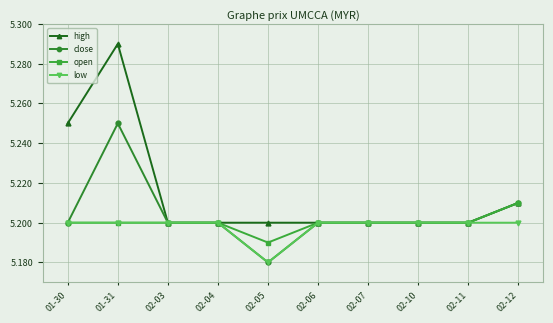

True or false: high has a value of 3.6 at 02-06.

False